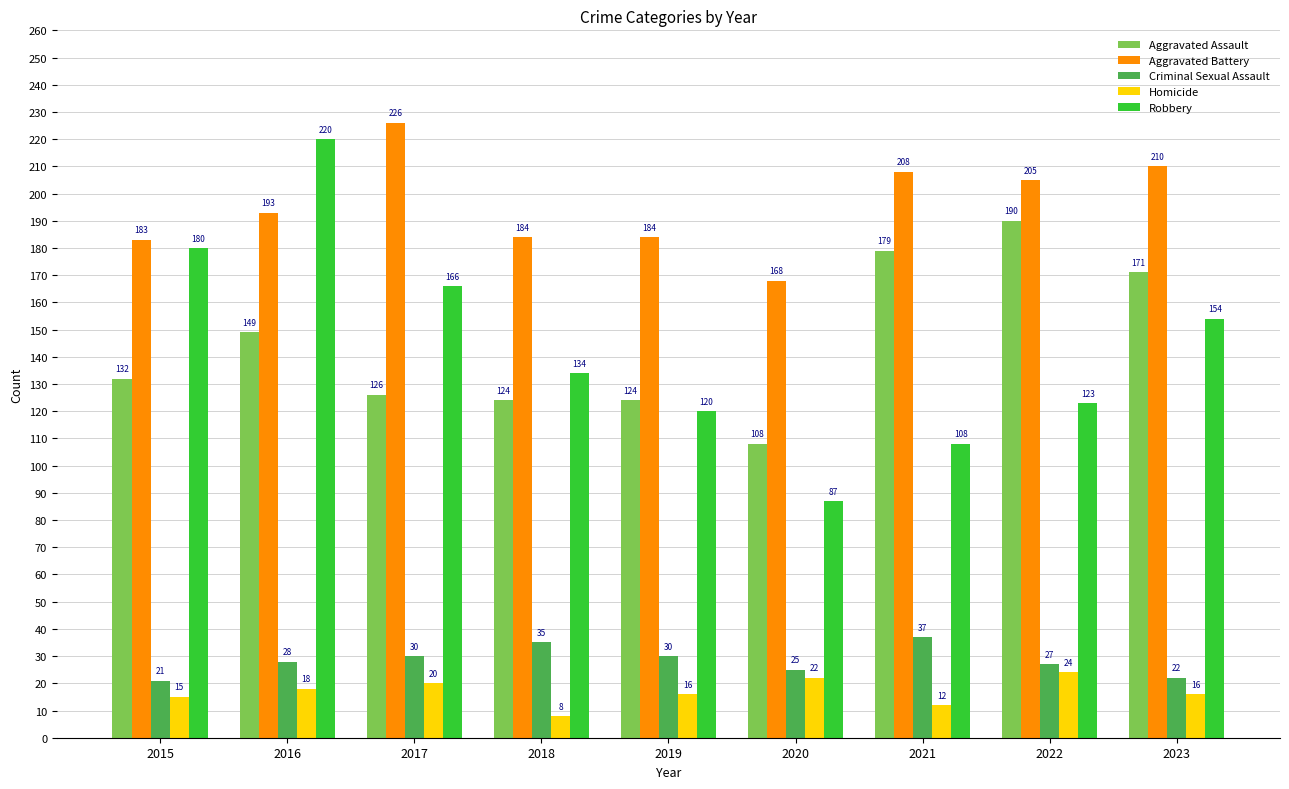

What is the average value of the Aggravated Battery series?

196